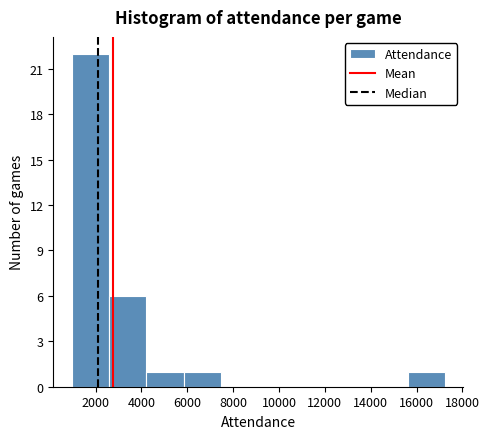

Over which range of the x-axis is the bar tallest?

1000 to 2600